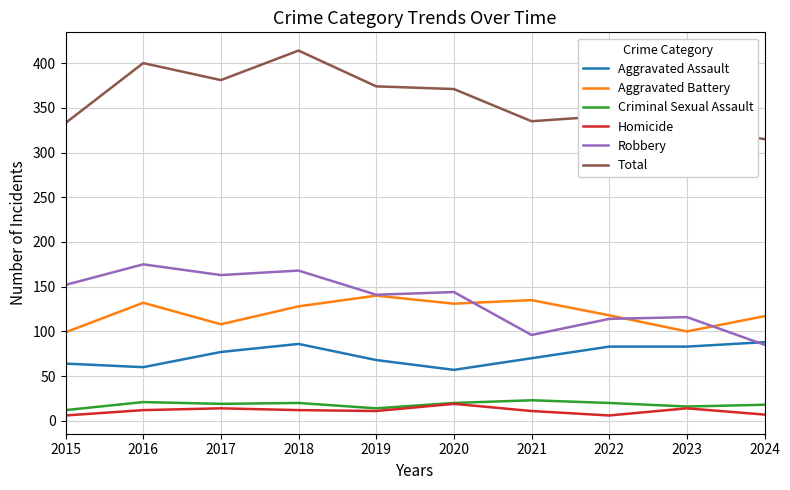

What is the difference between the second highest and second lowest values in the Criminal Sexual Assault series?

7